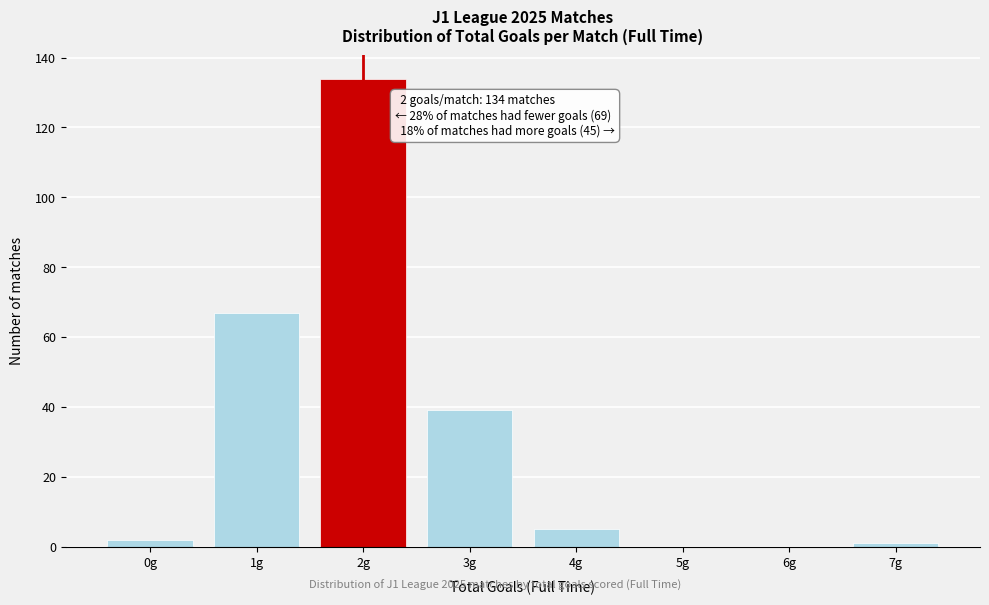

Reading left to right, extract all data points from this chart.

0g=2	1g=67	2g=134	3g=39	4g=5	5g=0	6g=0	7g=1